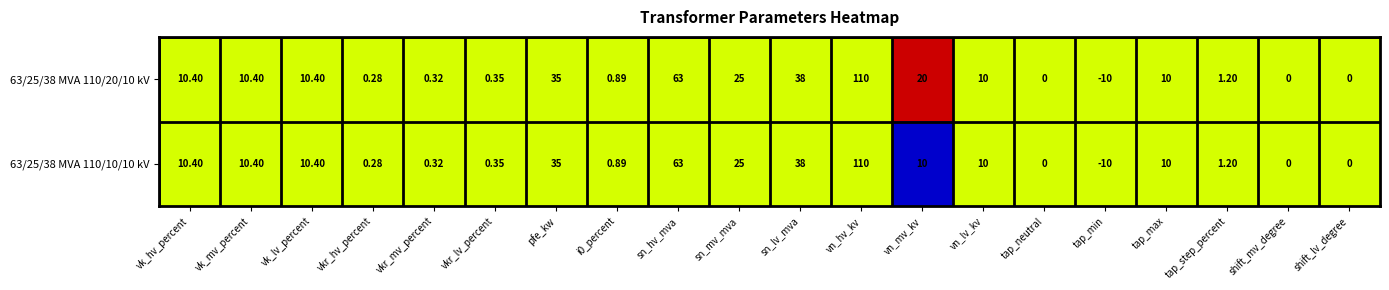

What is the total value across all series at tap_neutral?

0.0